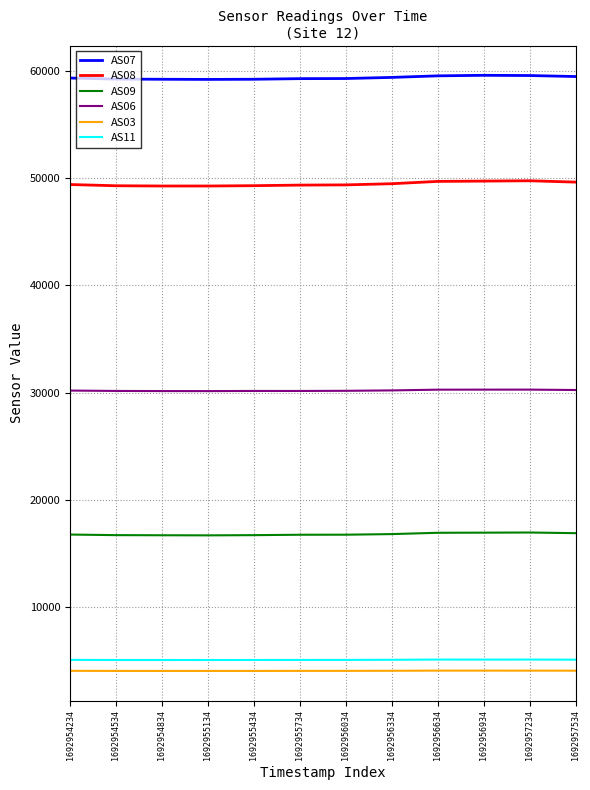

Does the chart display data point markers on the line(s)?

No